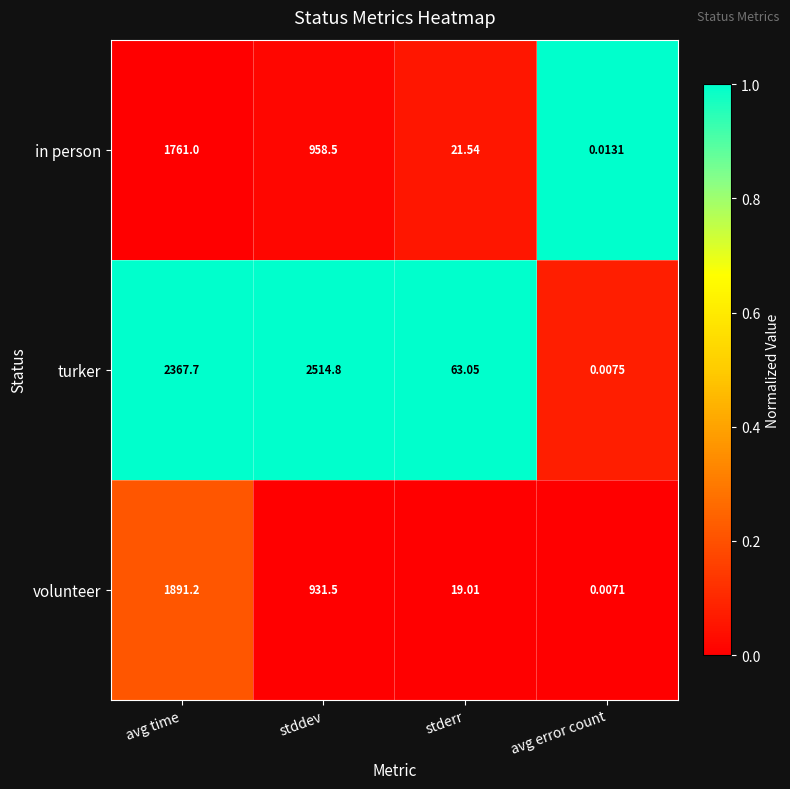

Rank the series at stderr from highest to lowest value.

turker, in person, volunteer